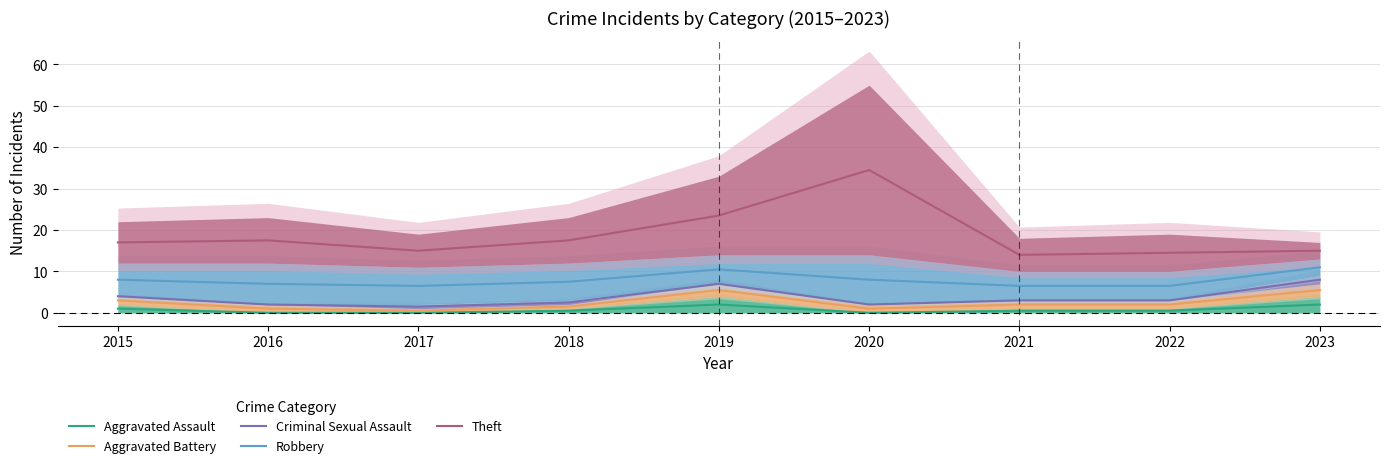

The value of Theft at 2022 is 14.5. True or false?

True